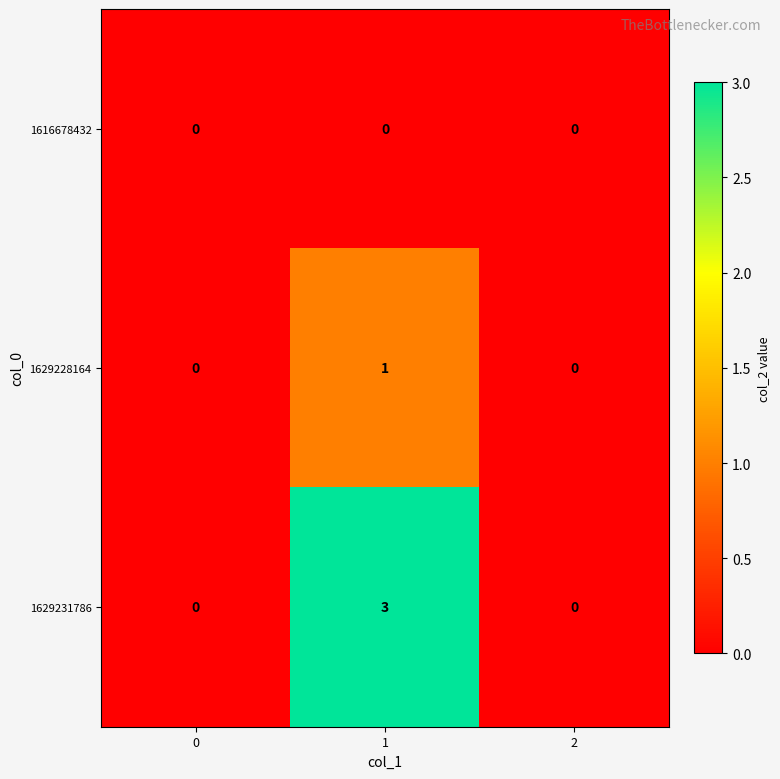

Rank the series by their maximum value, from lowest to highest.

1616678432, 1629228164, 1629231786